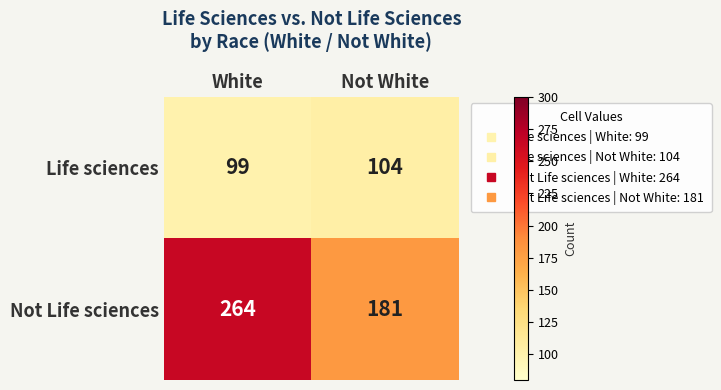

Reading right to left, extract all data points from this chart.

Life sciences: Not White=104	White=99
Not Life sciences: Not White=181	White=264